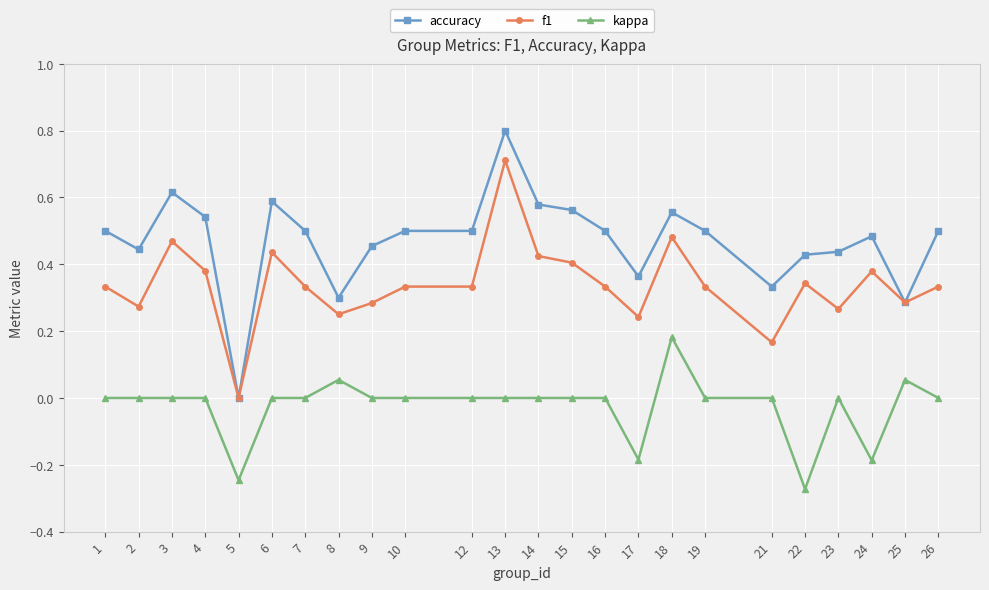

At which category does accuracy reach its first local valley?

2